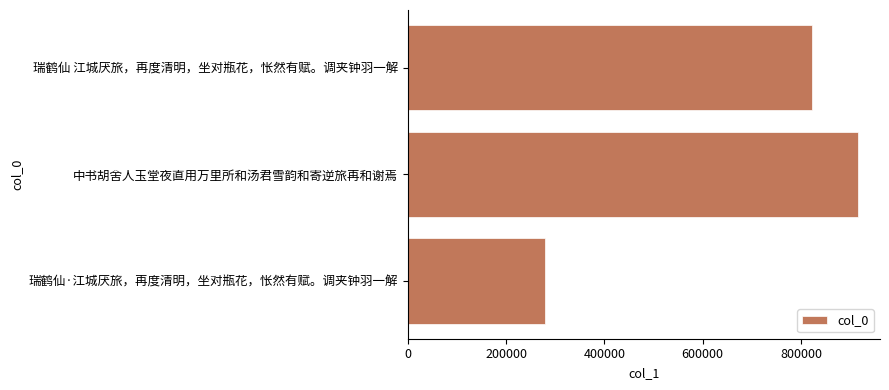

What is the change in value from 瑞鹤仙 江城厌旅，再度清明，坐对瓶花，怅然有赋。调夹钟羽一解 to 瑞鹤仙·江城厌旅，再度清明，坐对瓶花，怅然有赋。调夹钟羽一解?

-543278